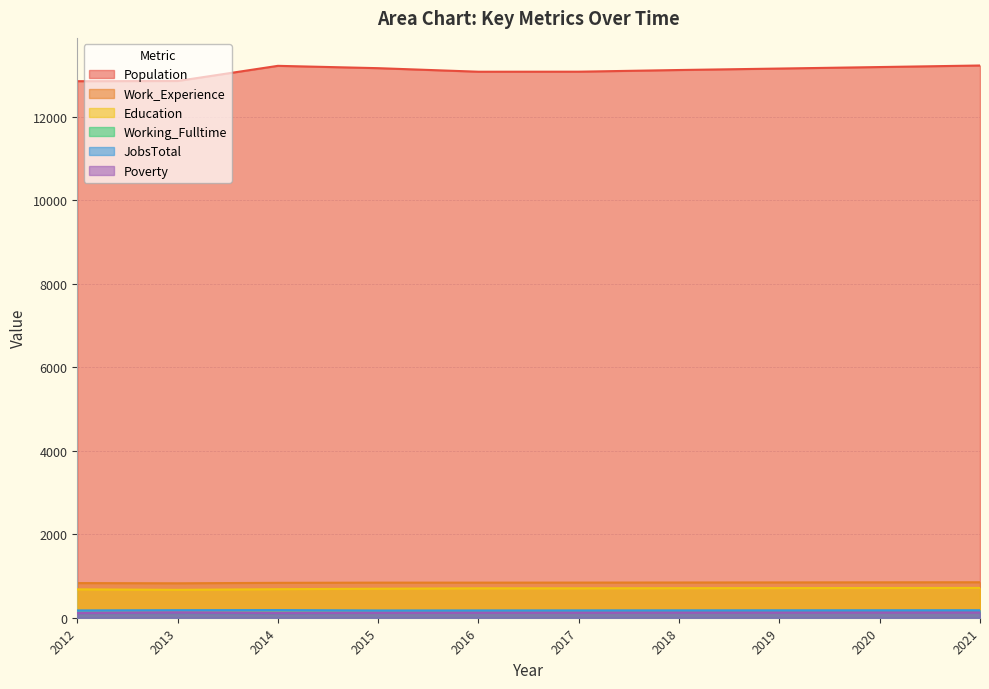

What is the difference between the Population values at 2017 and 2013?

223